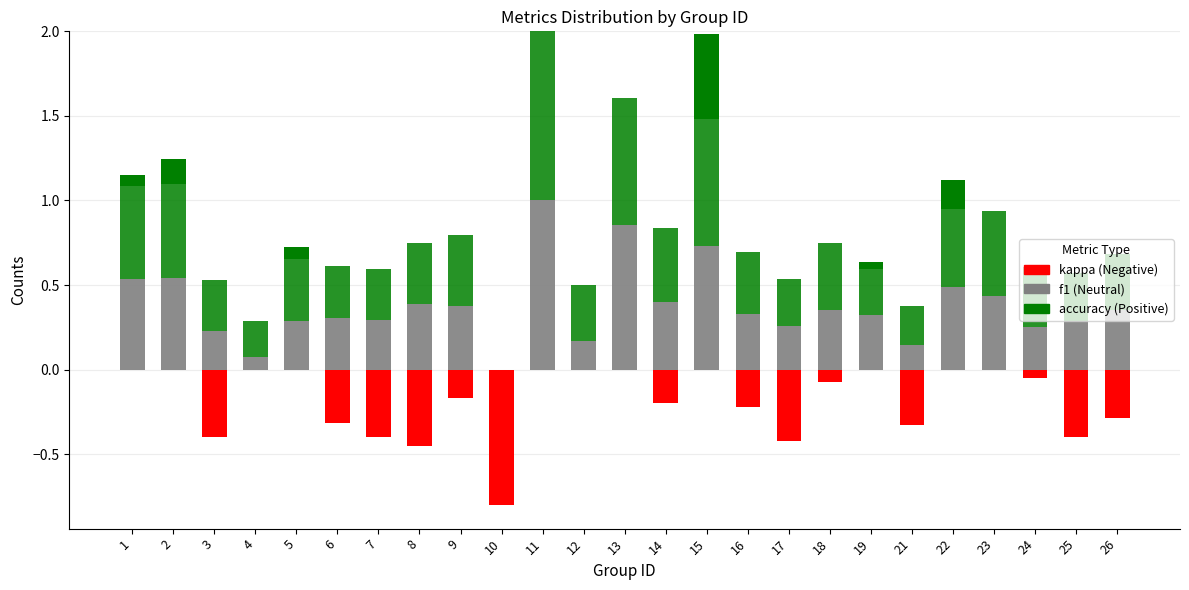

True or false: kappa (neg) has a value of -0.4 at 7.

True